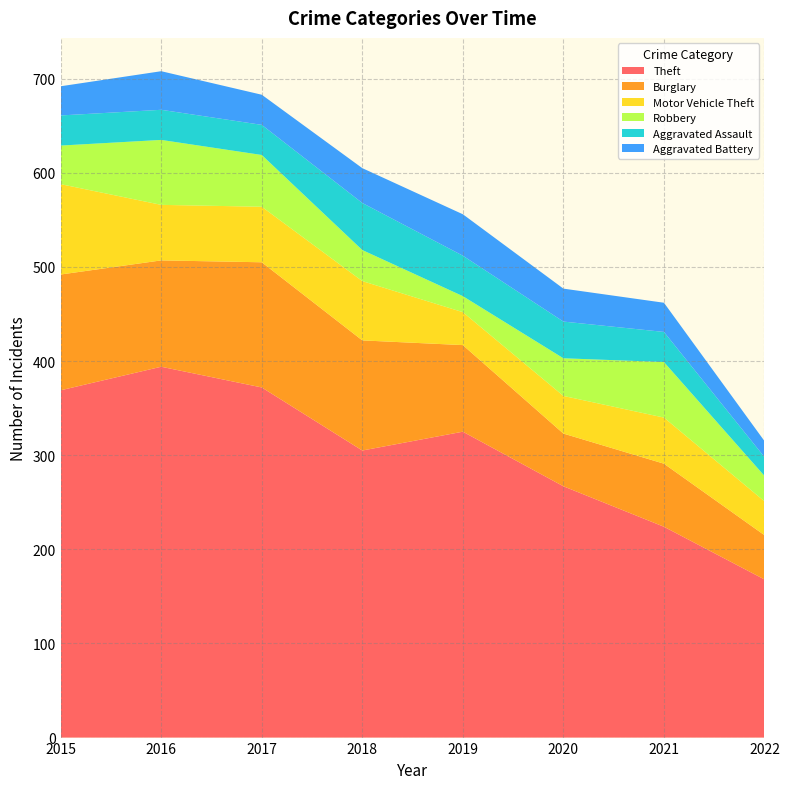

Reading right to left, what are all the values shown in this chart?

Theft: 2022=168	2021=224	2020=267	2019=325	2018=305	2017=372	2016=394	2015=369
Burglary: 2022=47	2021=67	2020=56	2019=92	2018=117	2017=133	2016=113	2015=123
Motor Vehicle Theft: 2022=36	2021=49	2020=40	2019=35	2018=63	2017=59	2016=59	2015=96
Robbery: 2022=27	2021=59	2020=40	2019=17	2018=33	2017=55	2016=69	2015=41
Aggravated Assault: 2022=20	2021=32	2020=39	2019=43	2018=50	2017=32	2016=32	2015=32
Aggravated Battery: 2022=17	2021=31	2020=35	2019=44	2018=37	2017=32	2016=41	2015=31